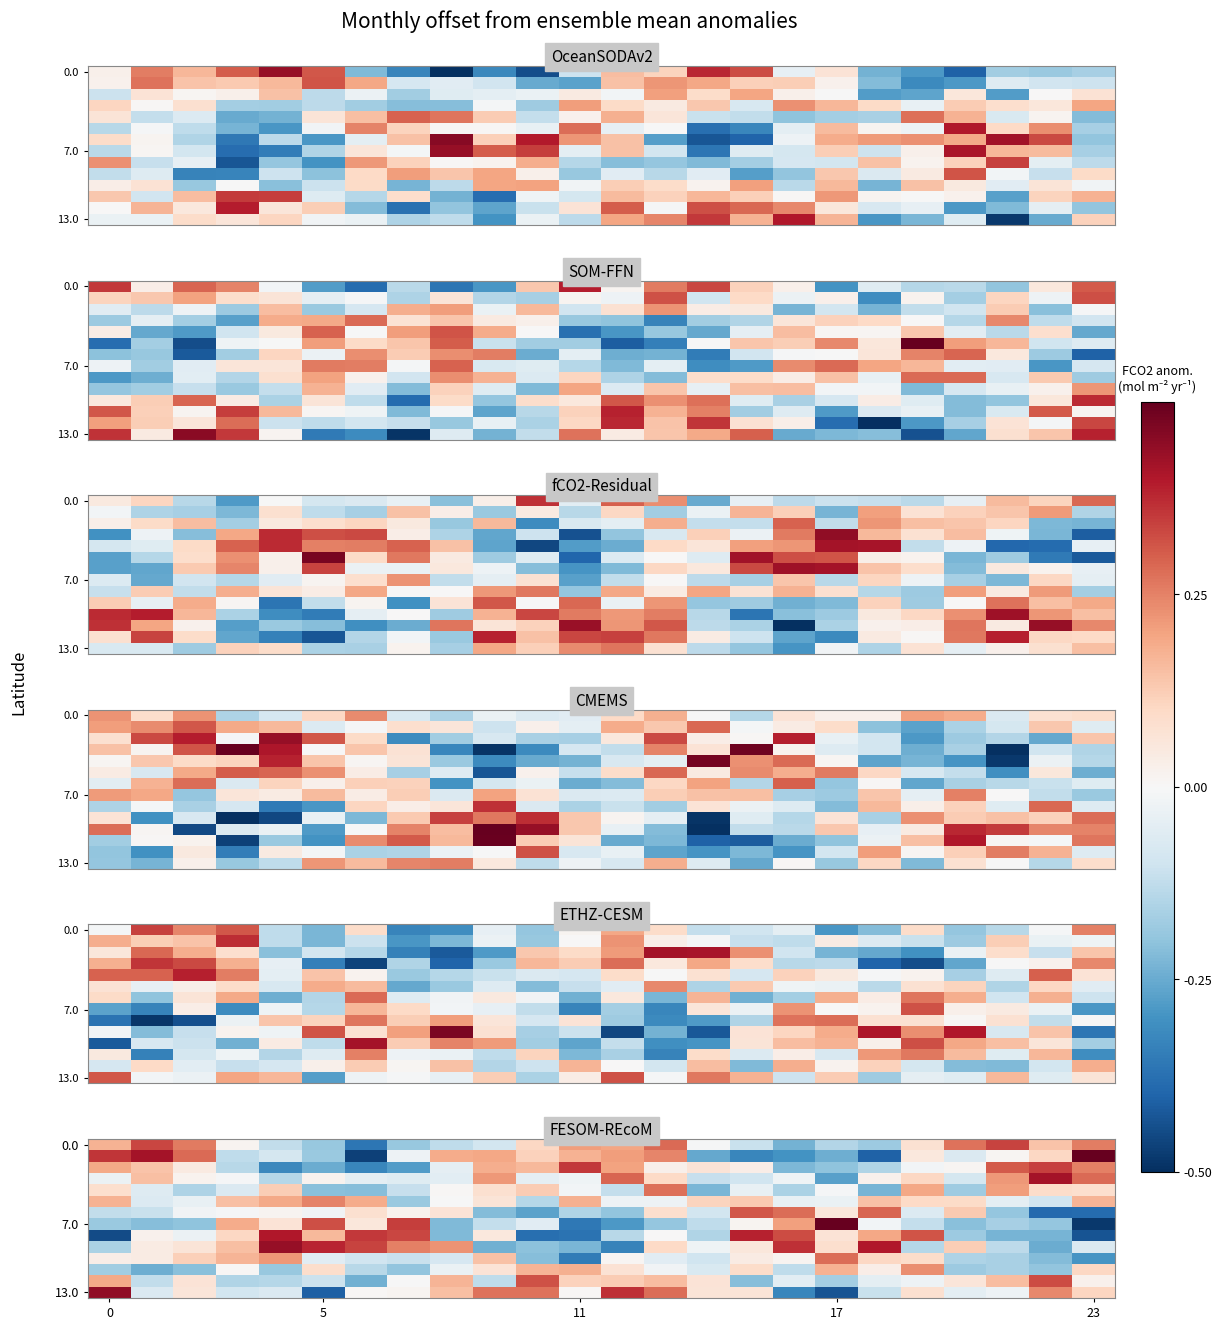

How many negative values does the 0.0 series have?

11